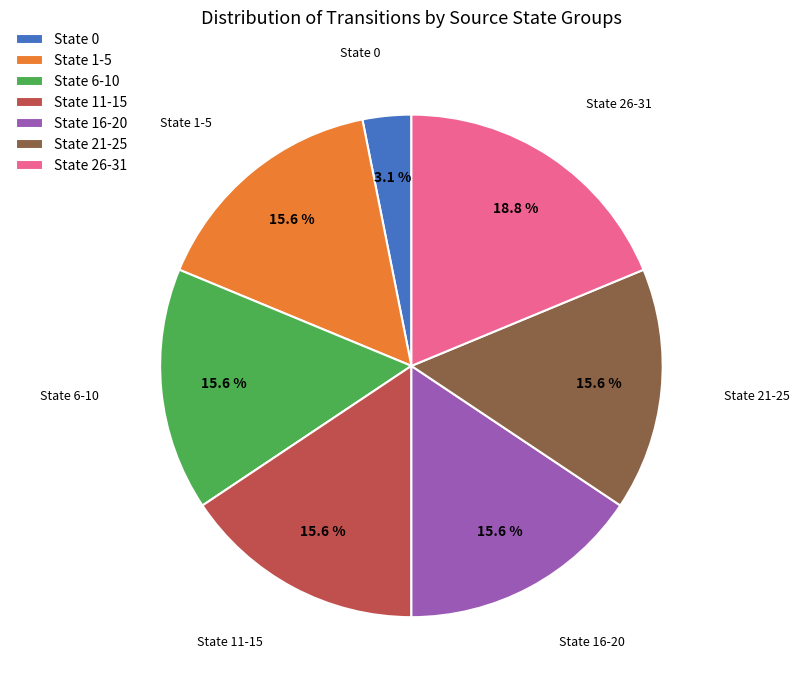

Is the sum of State 11-15 and State 16-20 greater than half?

No